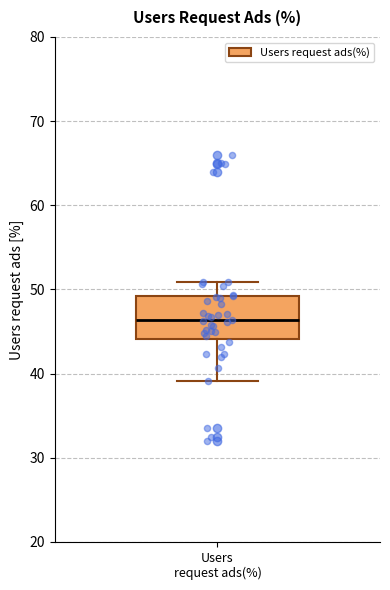

Where does the lower whisker of the box for Users request ads(%) end on the y-axis? The values are not printed on the chart, so give them approximately, as read against the axis.

39